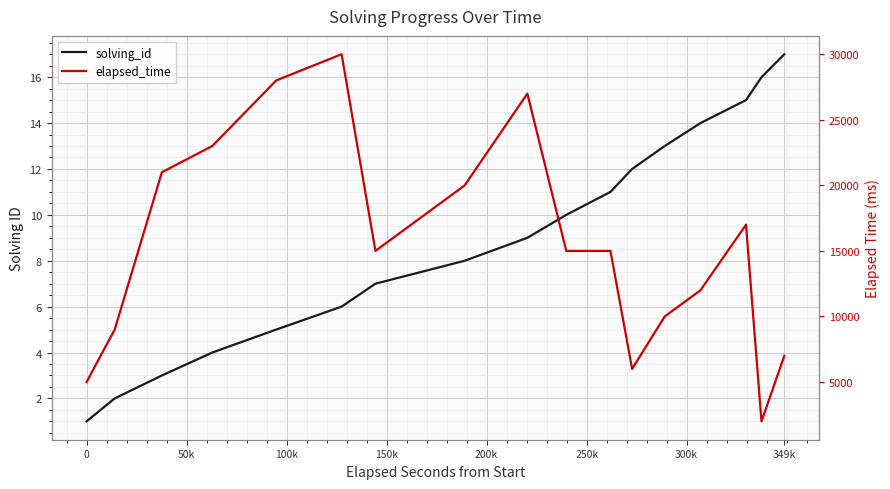

What is the difference between the second highest and second lowest values in the solving_id series?

14